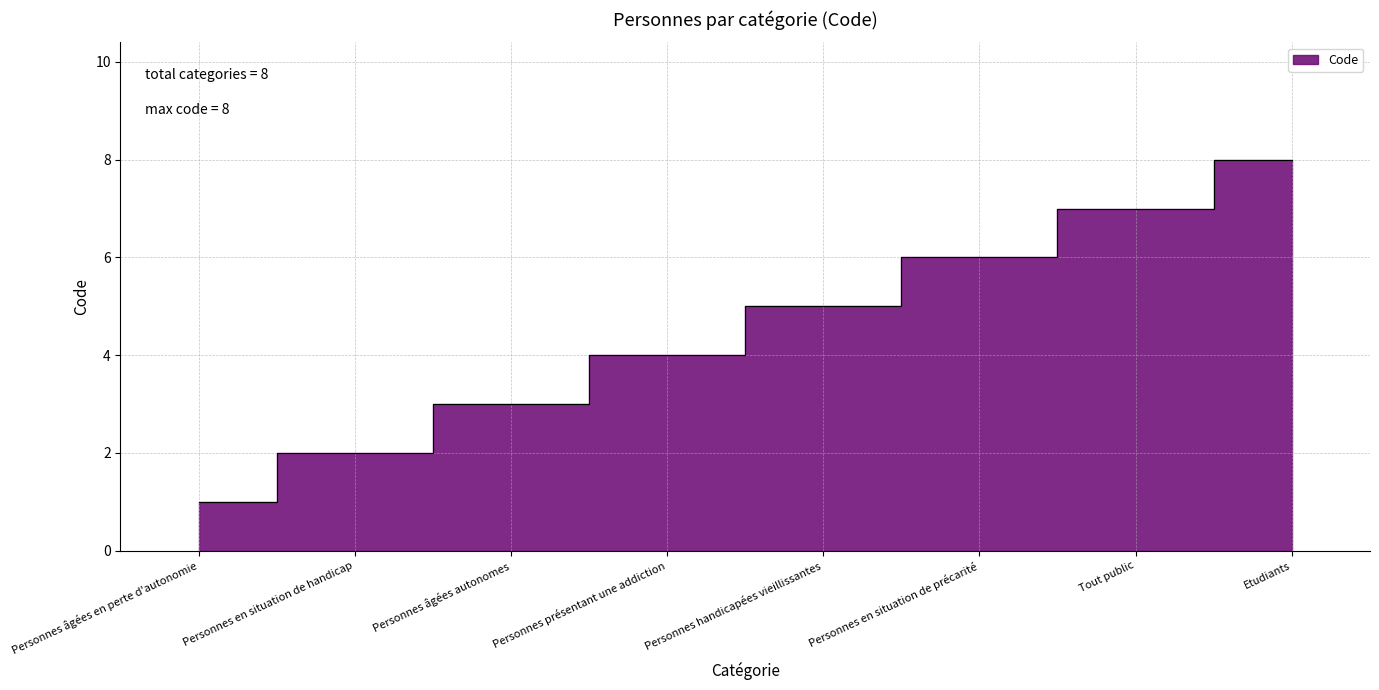

List the labels in order of value, smallest first.

Personnes âgées en perte d'autonomie, Personnes en situation de handicap, Personnes âgées autonomes, Personnes présentant une addiction, Personnes handicapées vieillissantes, Personnes en situation de précarité, Tout public, Etudiants